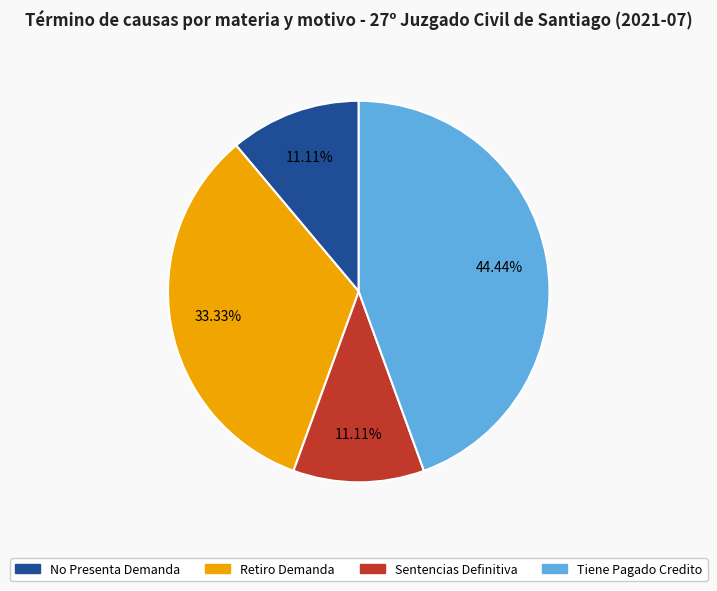

Between Tiene Pagado Credito and Sentencias Definitiva, which is larger?

Tiene Pagado Credito